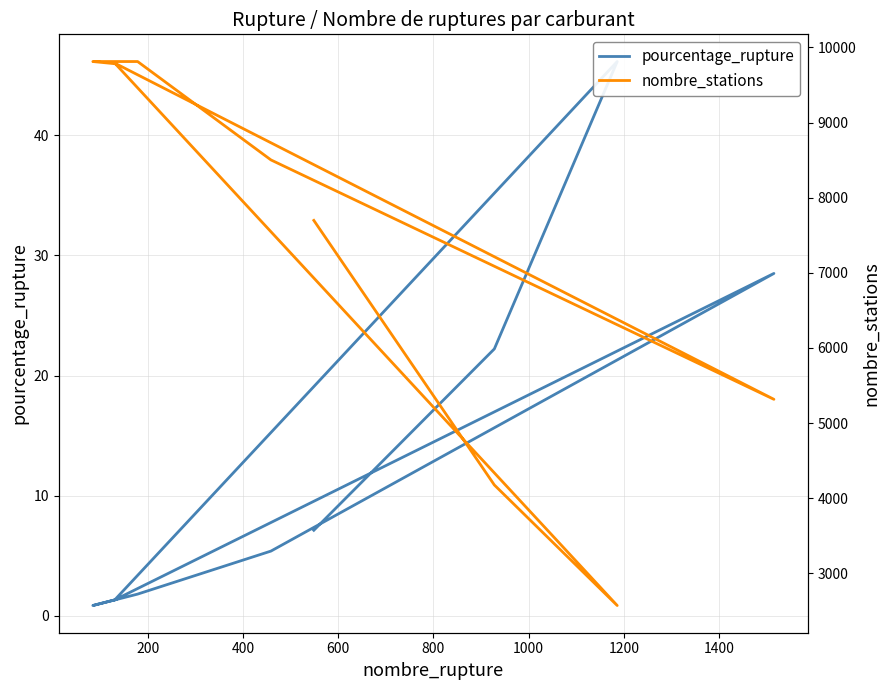

What is the average value of the nombre_stations series?

7496.1